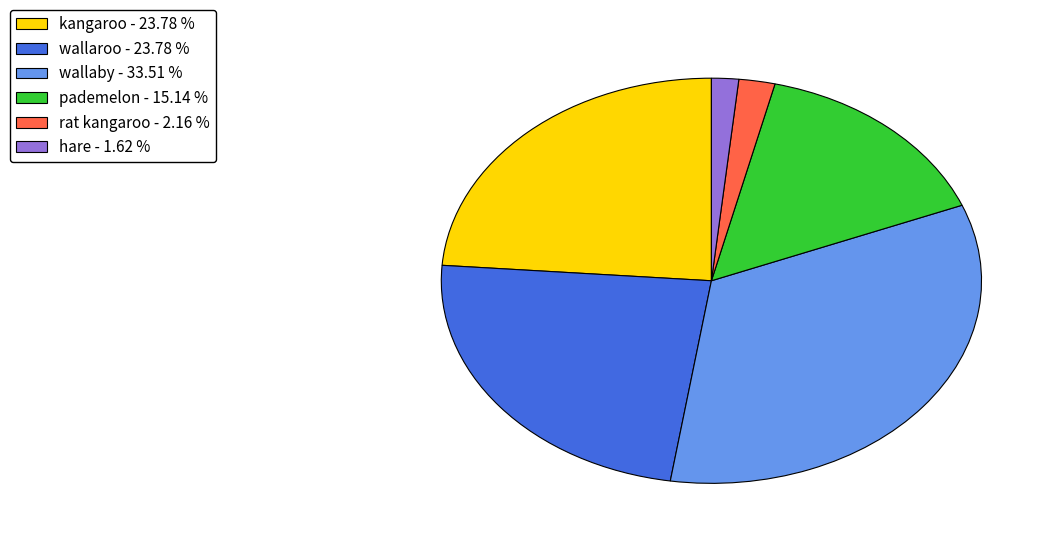

What is the smallest slice in the pie chart?

hare - 1.62 %